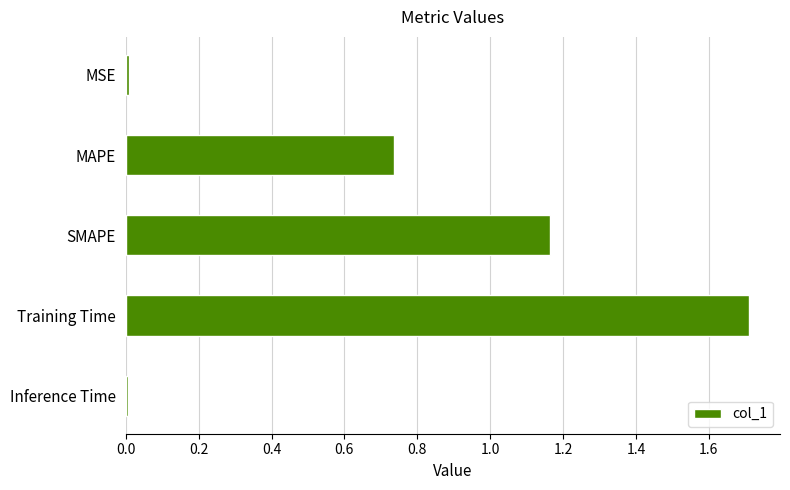

Which category has the highest value across all series?

Training Time